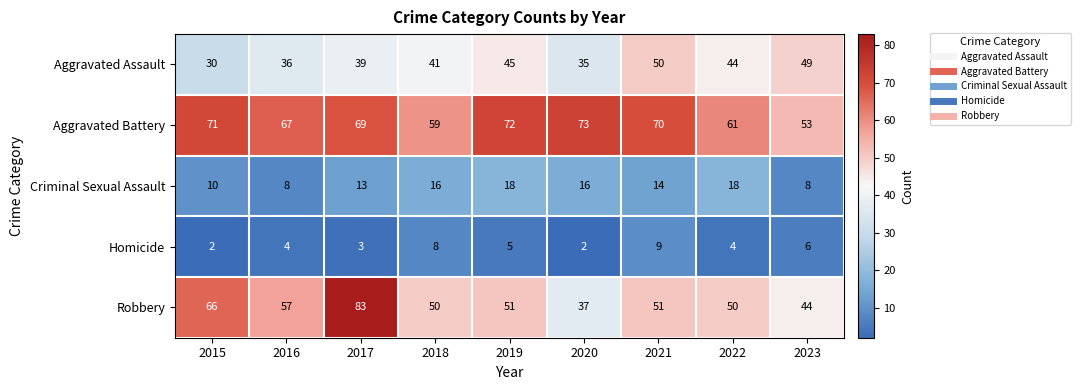

What is the difference between the maximum and minimum values in the Criminal Sexual Assault series?

10